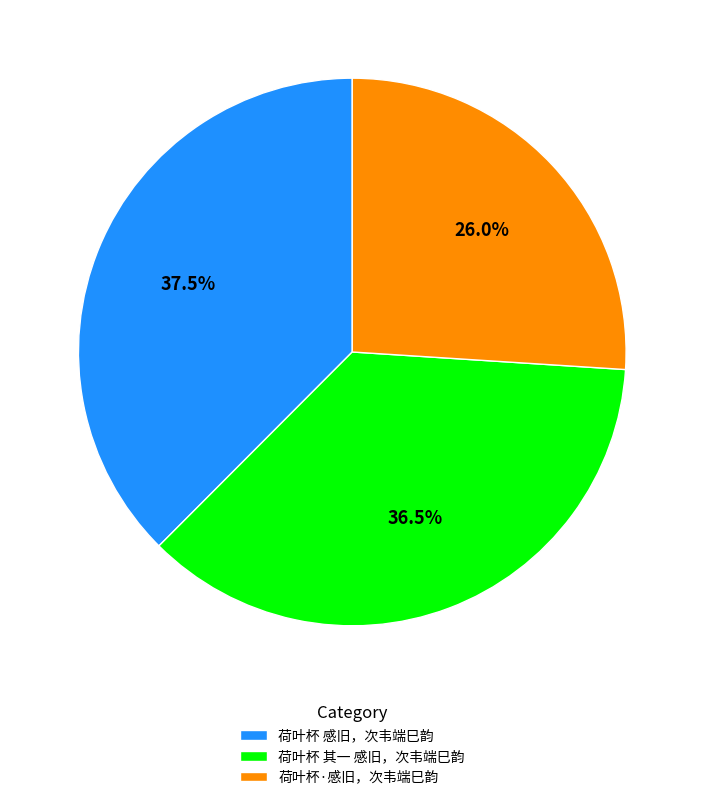

What portion of the pie excludes 荷叶杯·感旧，次韦端巳韵?

74.0%